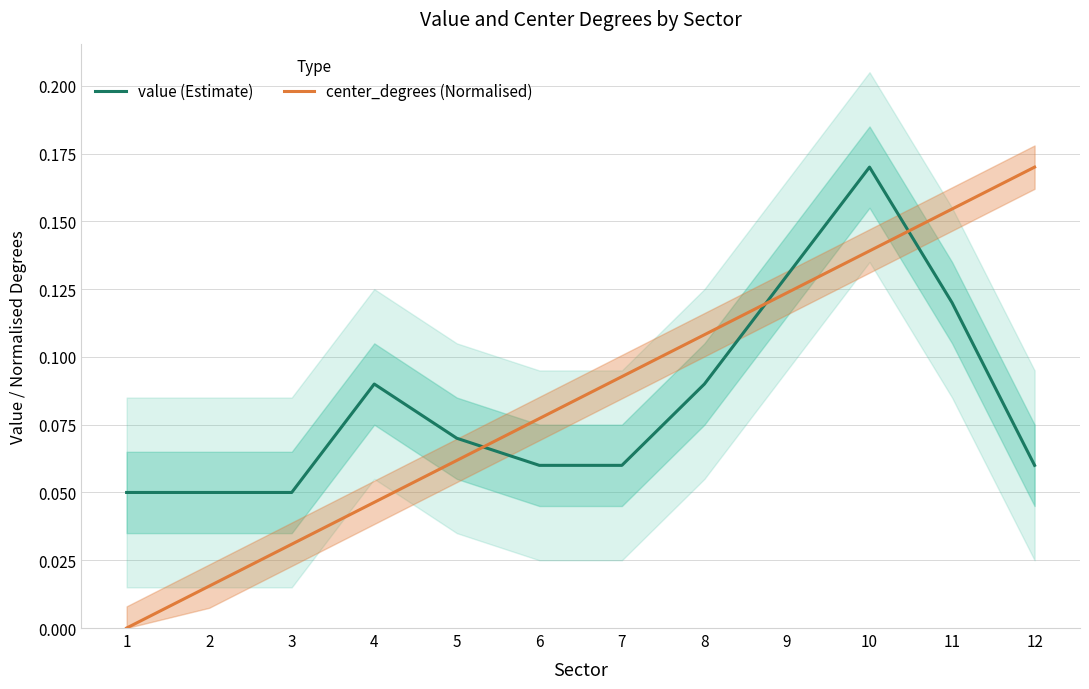

At which label does value (Estimate) reach its peak?

10